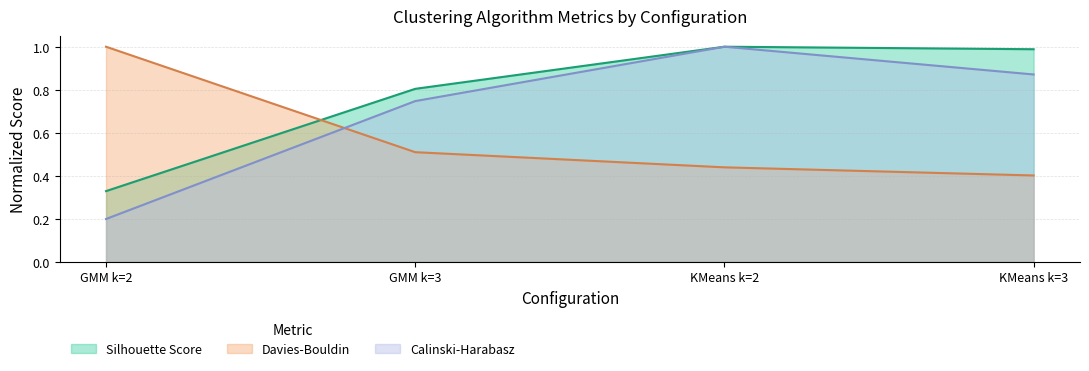

At which category does the chart reach its peak across all series?

KMeans k=2